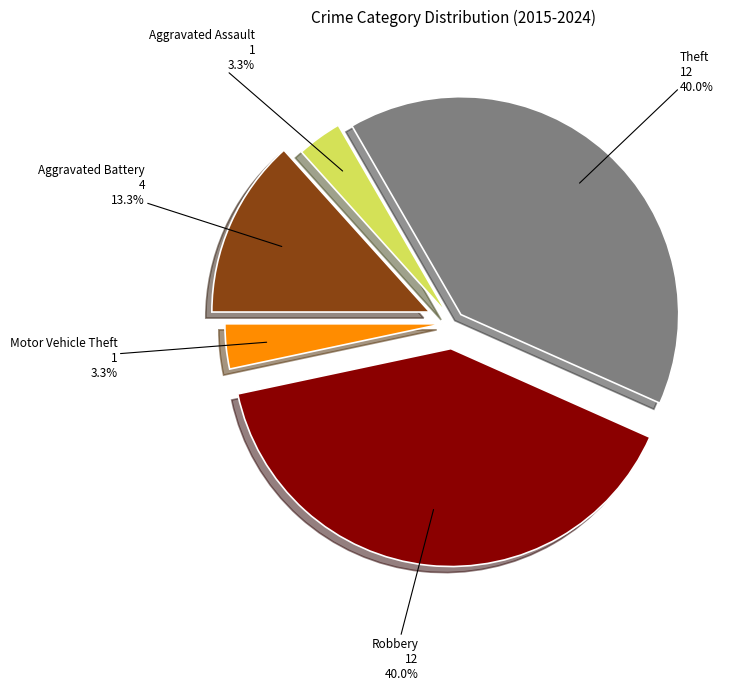

Count the number of slices in the pie.

5